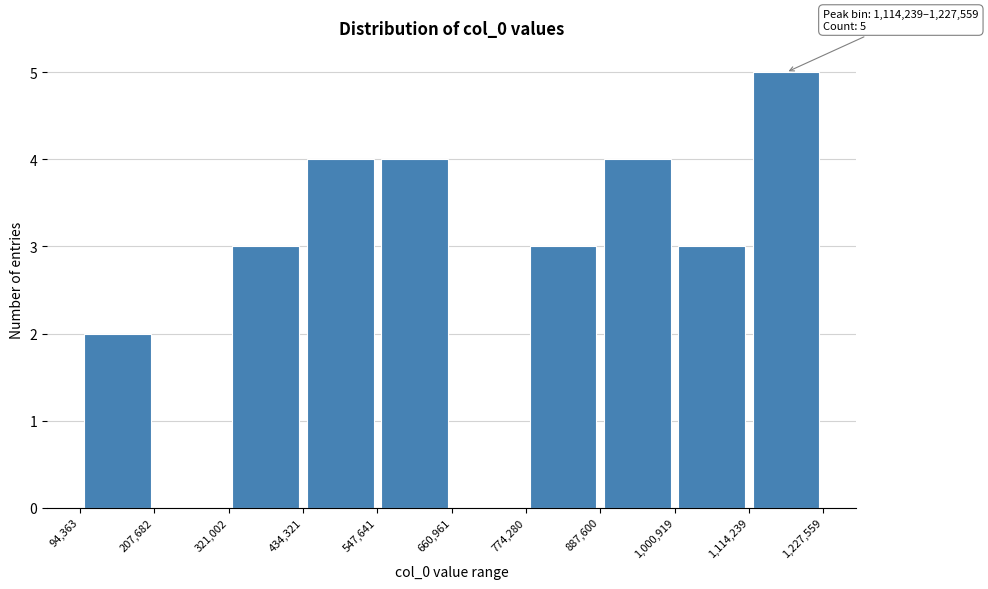

Which range on the x-axis has the tallest bar?

1,114,239 to 1,227,559